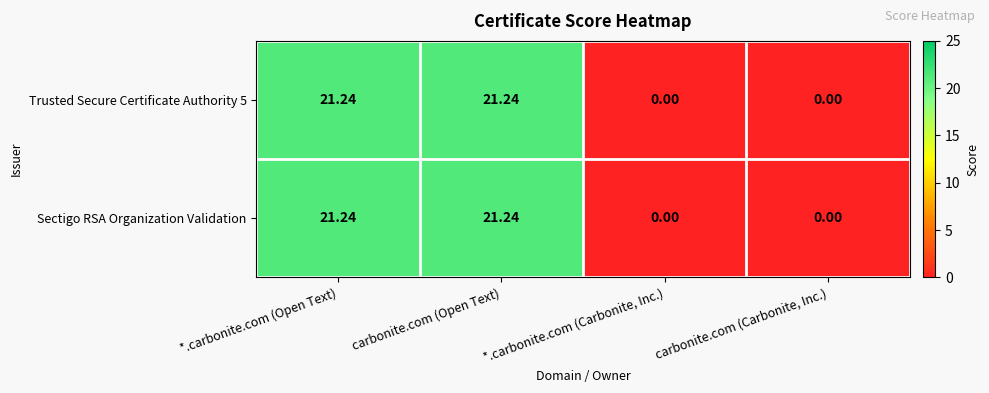

Is the value of Trusted Secure Certificate Authority 5 at carbonite.com (Carbonite, Inc.) greater than the value of Sectigo RSA Organization Validation at *.carbonite.com (Open Text)?

No